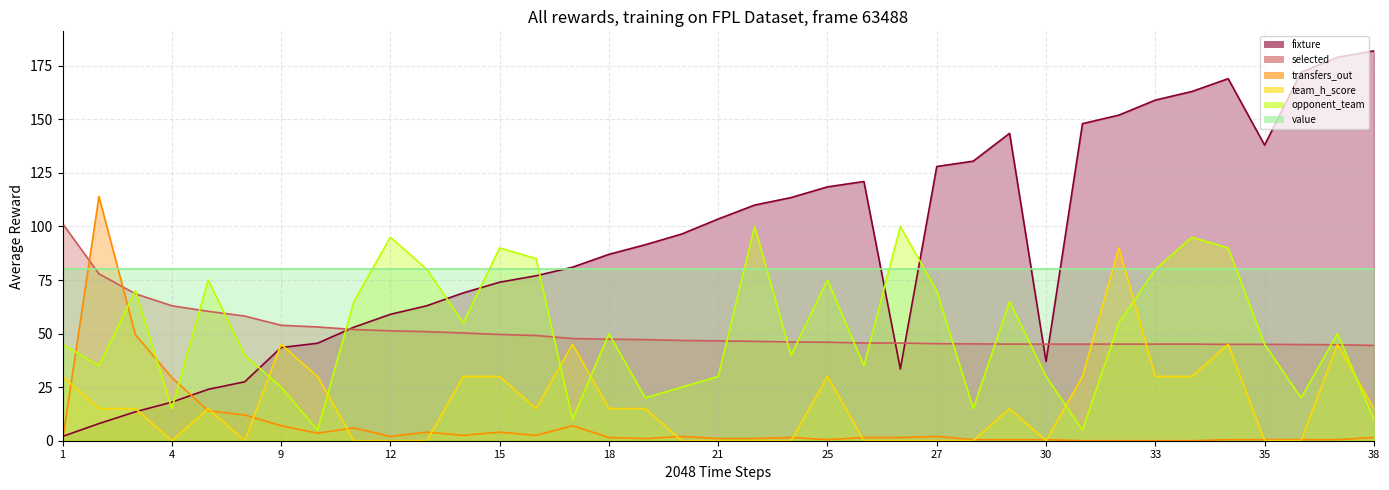

At which category does fixture reach its first local valley?

26